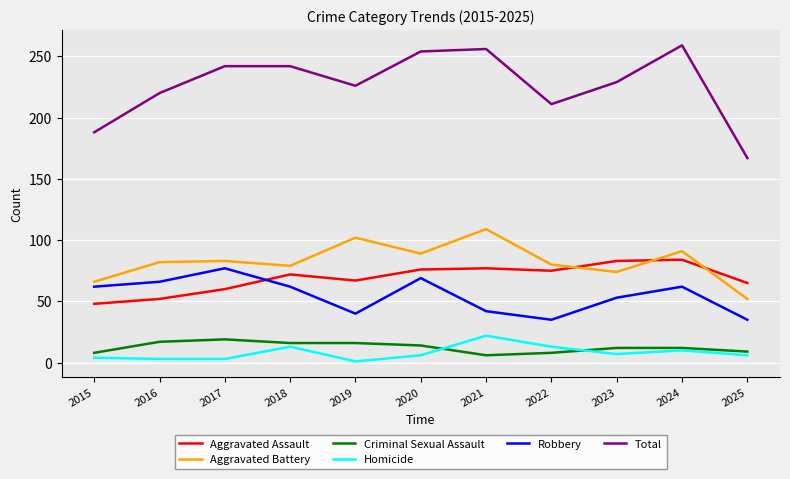

Is it true that Homicide equals 34 at 2021?

False